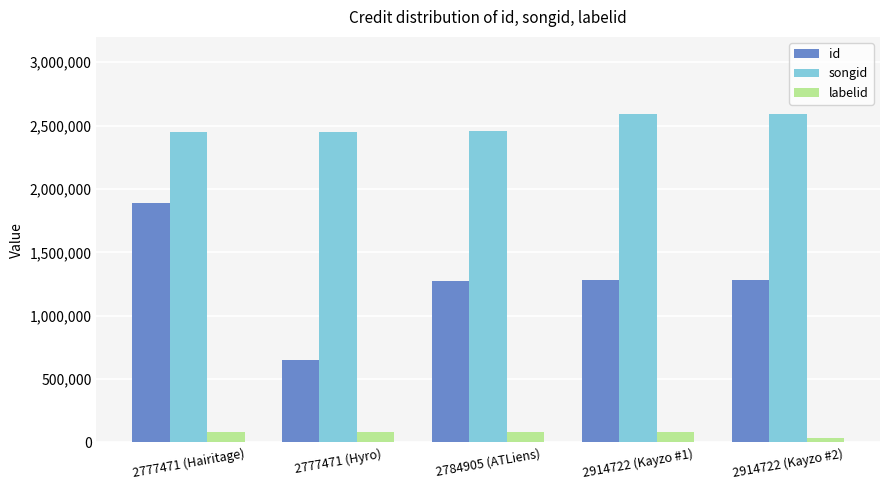

How many categories are shown in the chart?

5